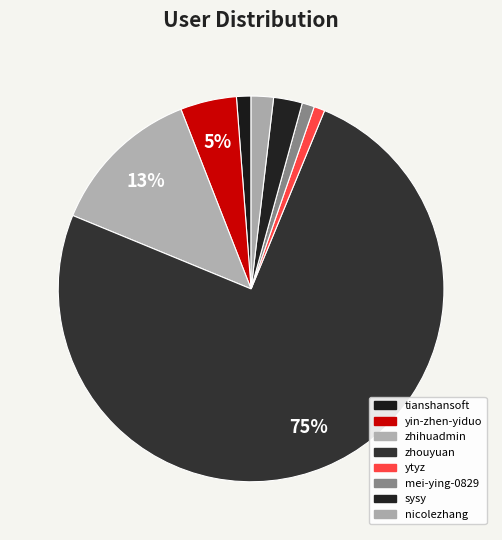

To the nearest percent, what portion does sysy represent?

2%